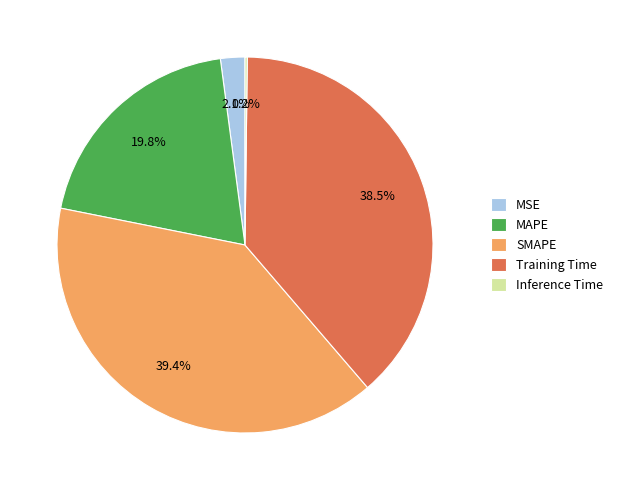

To the nearest percent, what percentage of the pie is SMAPE?

39%